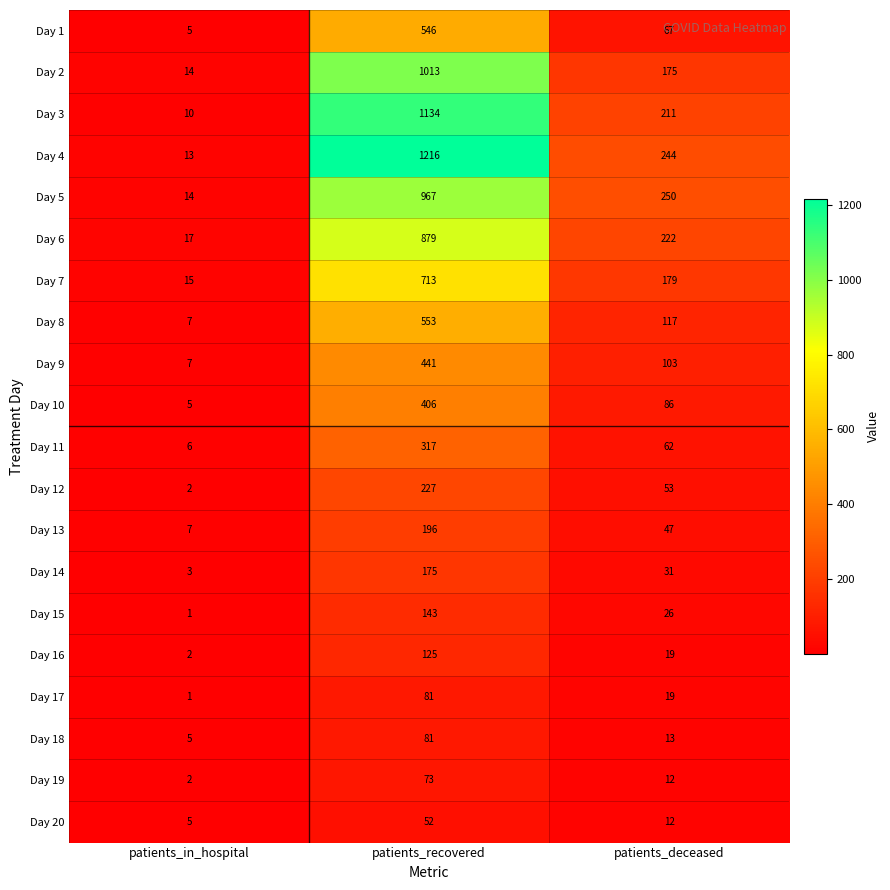

The value of Day 11 at patients_recovered is 132. True or false?

False